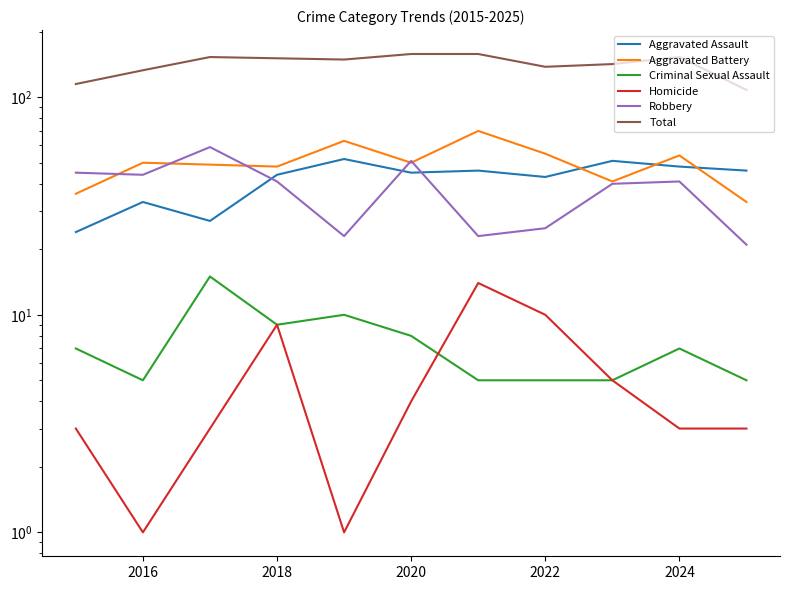

Which series has the largest range (max minus min)?

Total